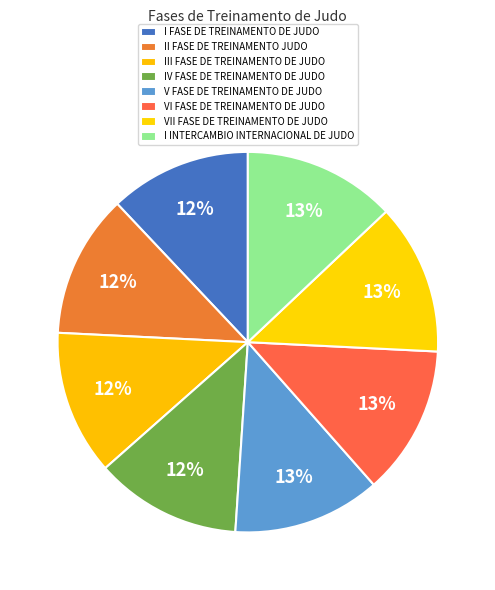

Count the number of slices in the pie.

8